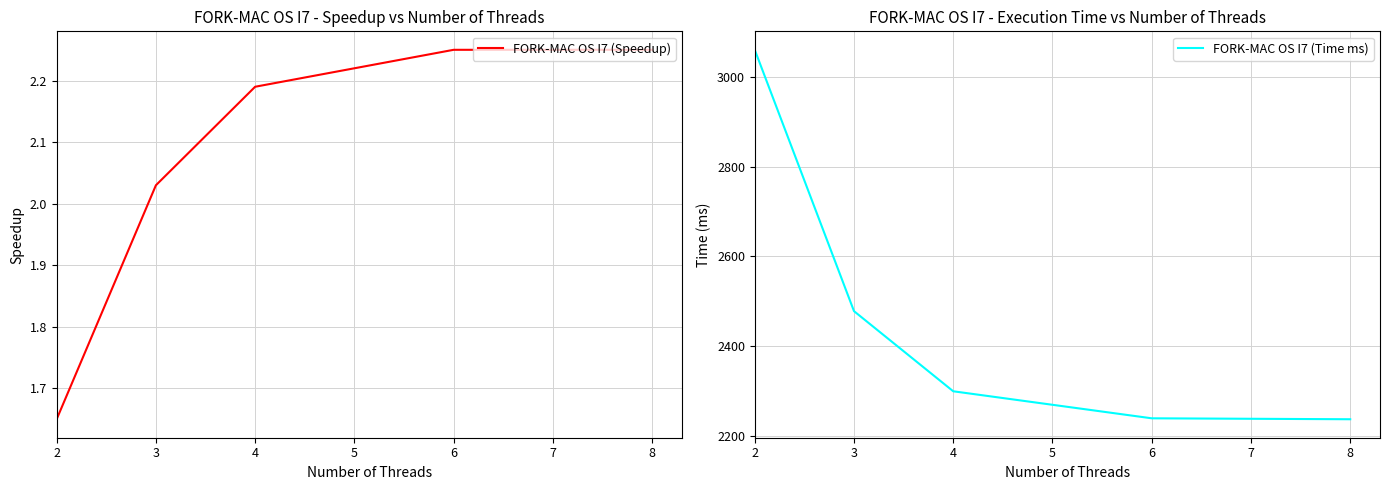

The value of FORK-MAC OS I7 (Speedup) at 8 is 1.4. True or false?

False